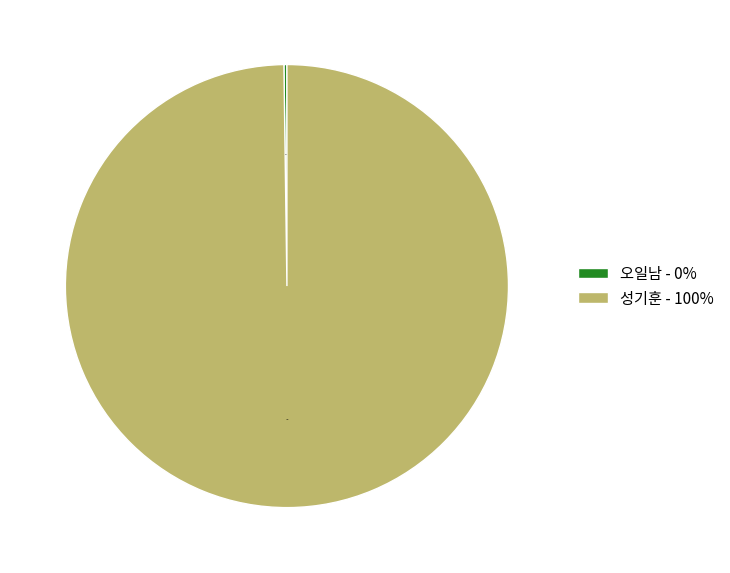

Is there a majority slice in this chart?

Yes